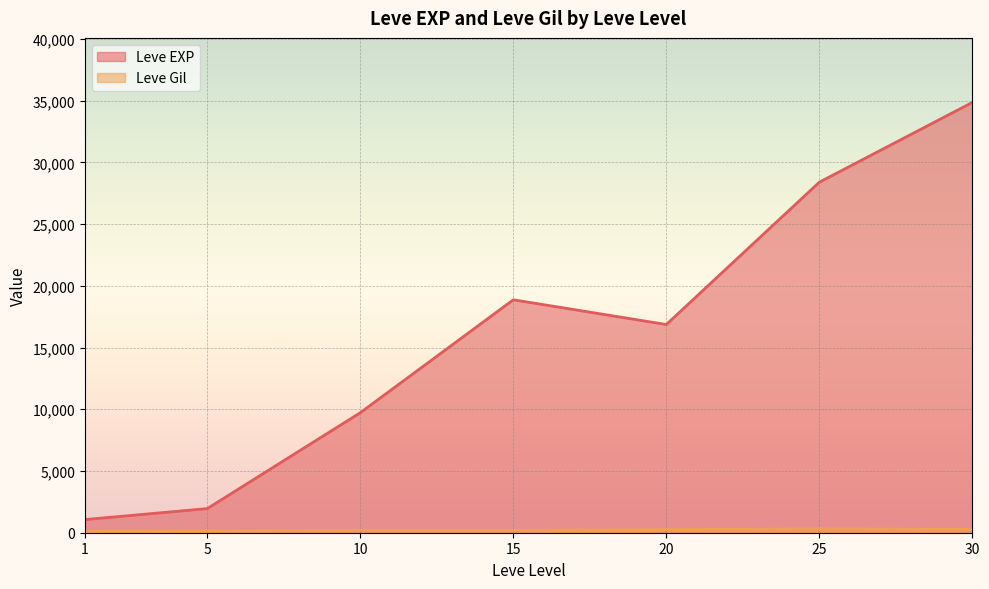

How many series are shown in this chart?

2